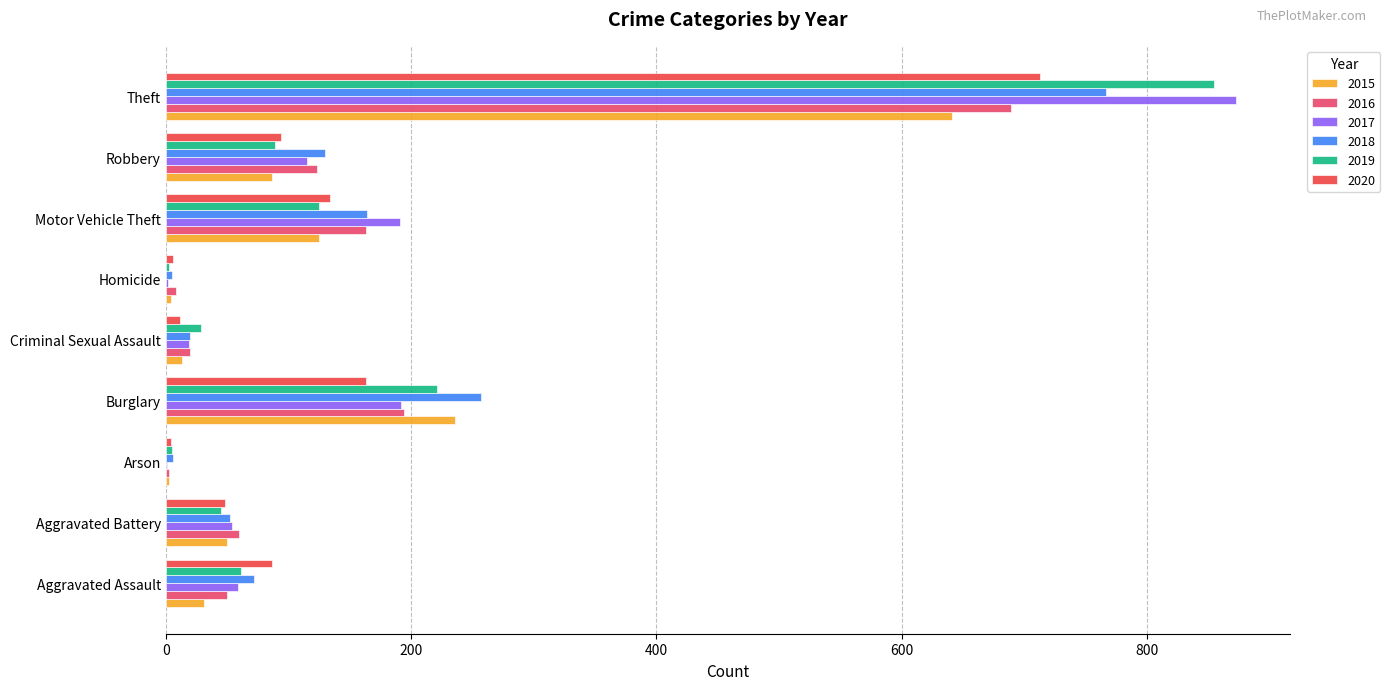

Which label corresponds to the largest value in the chart?

Theft